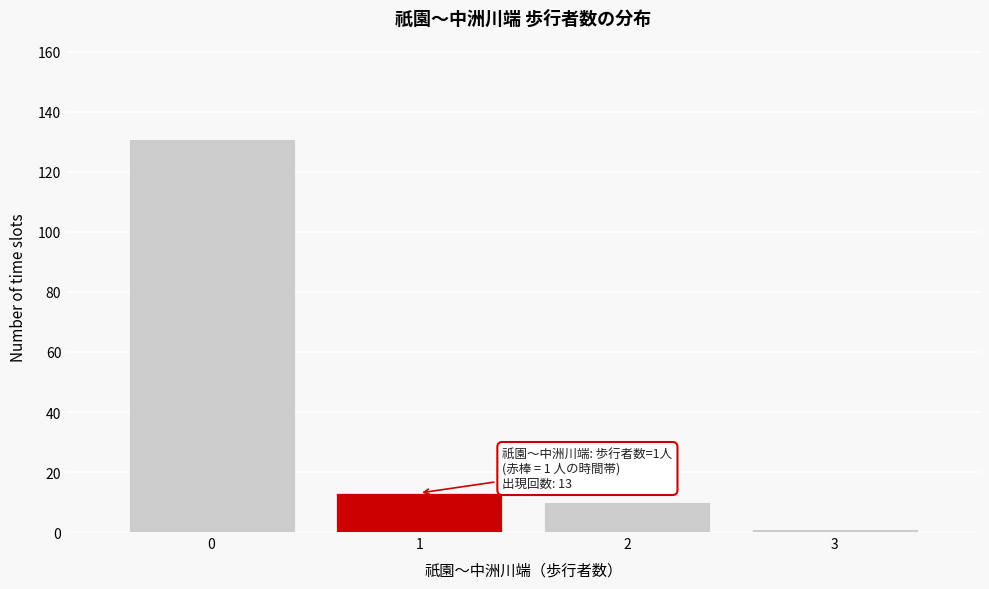

Which range on the x-axis has the tallest bar?

-0.5 to 0.5